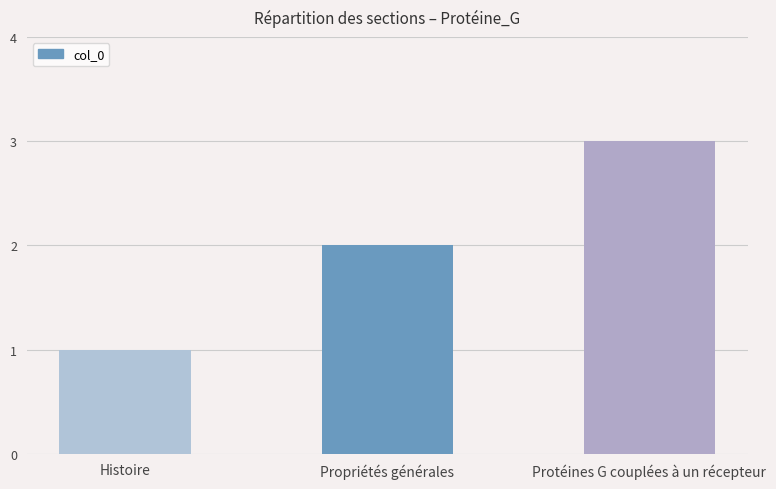

What is the smallest value displayed?

1